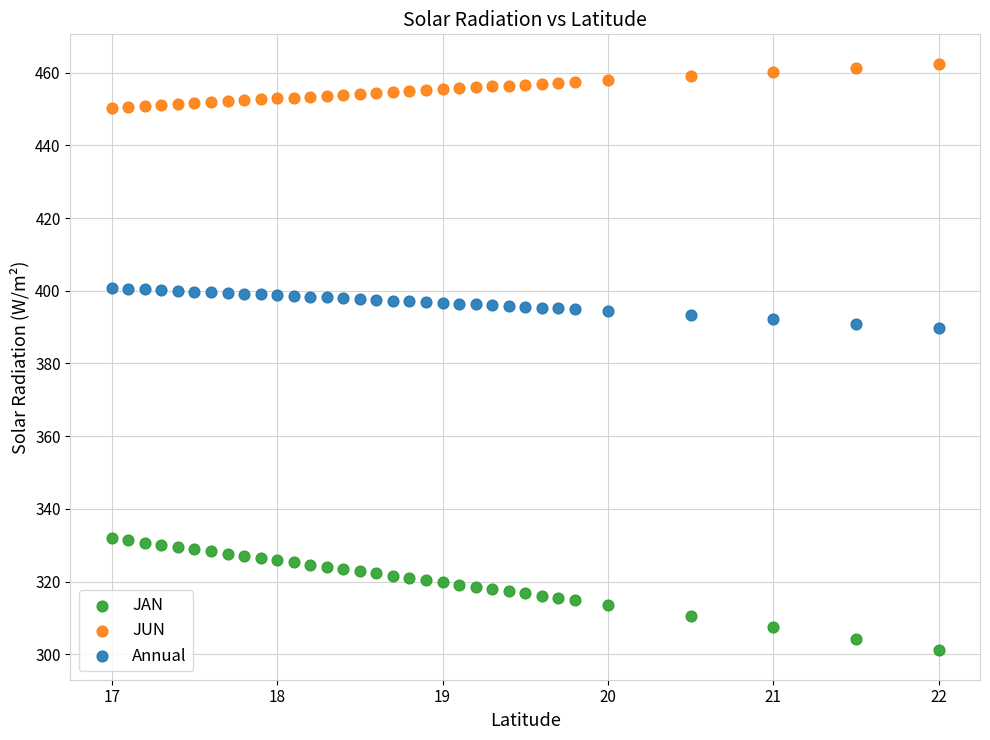

Which series reaches the minimum Y coordinate?

JAN